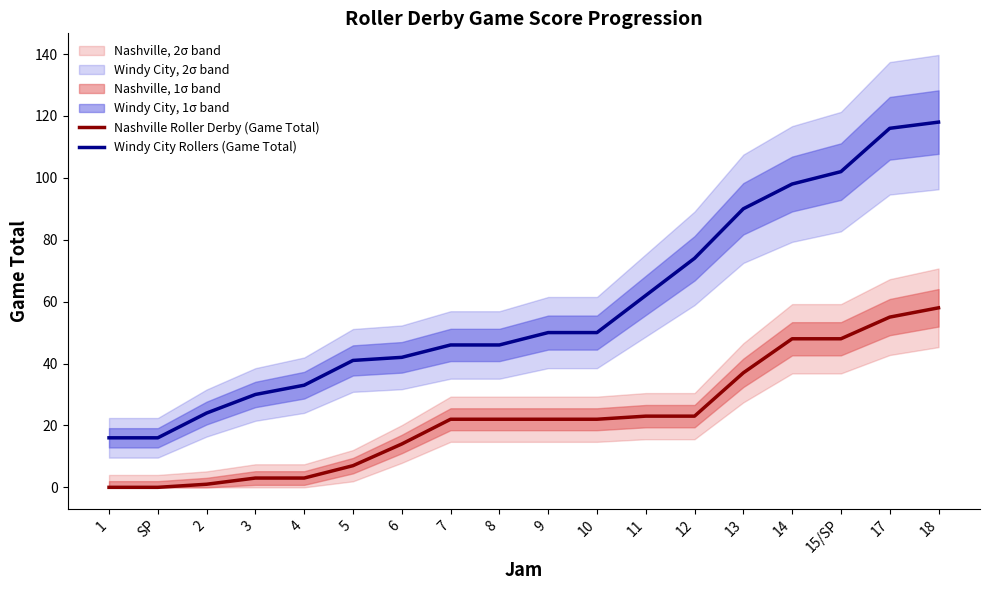

Between SP and 15/SP, which series saw the biggest shift?

Windy City Rollers (Game Total)